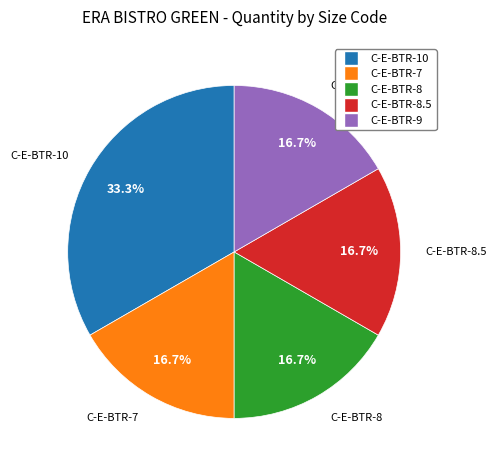

Is there a majority slice in this chart?

No